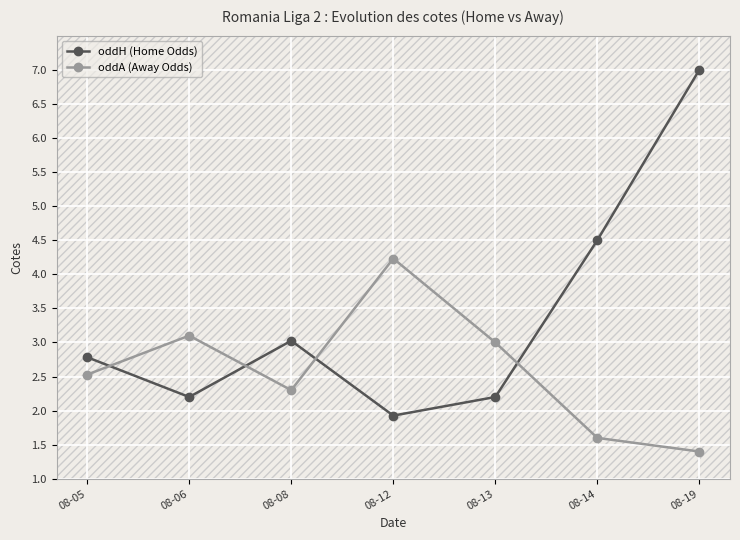

Rank the series by their maximum value, from highest to lowest.

oddH (Home Odds), oddA (Away Odds)